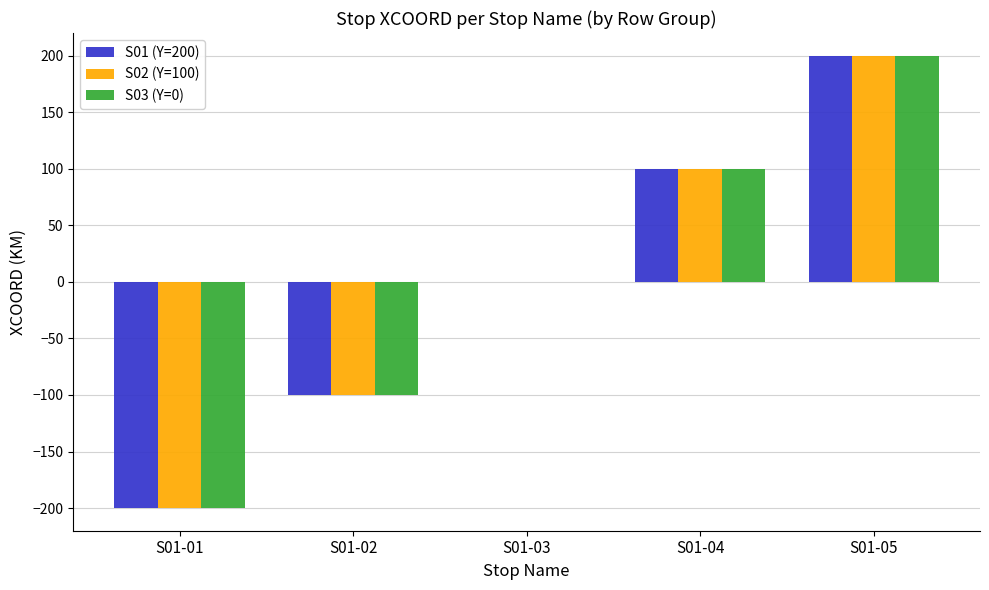

The S03 (Y=0) series shows 200 at S01-05. True or false?

True